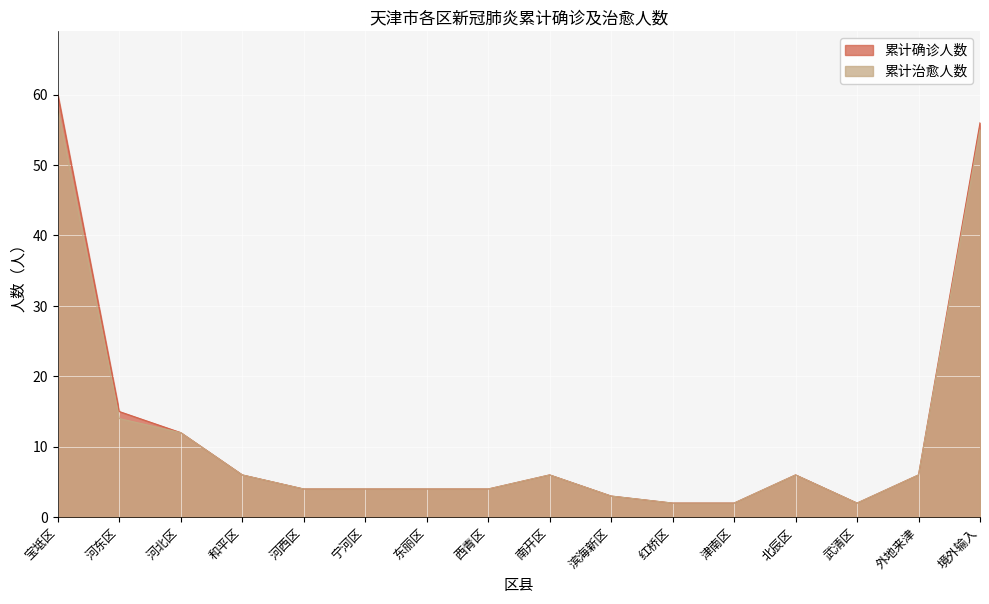

True or false: 累计确诊人数 and 累计治愈人数 cross at least once.

False